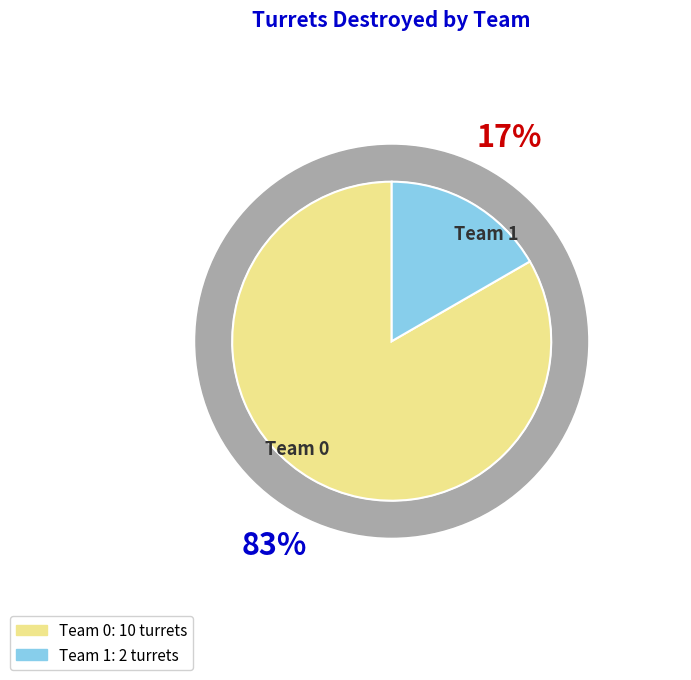

To the nearest percent, what is the difference between the Team 0 and Team 1 slice percentages?

67%